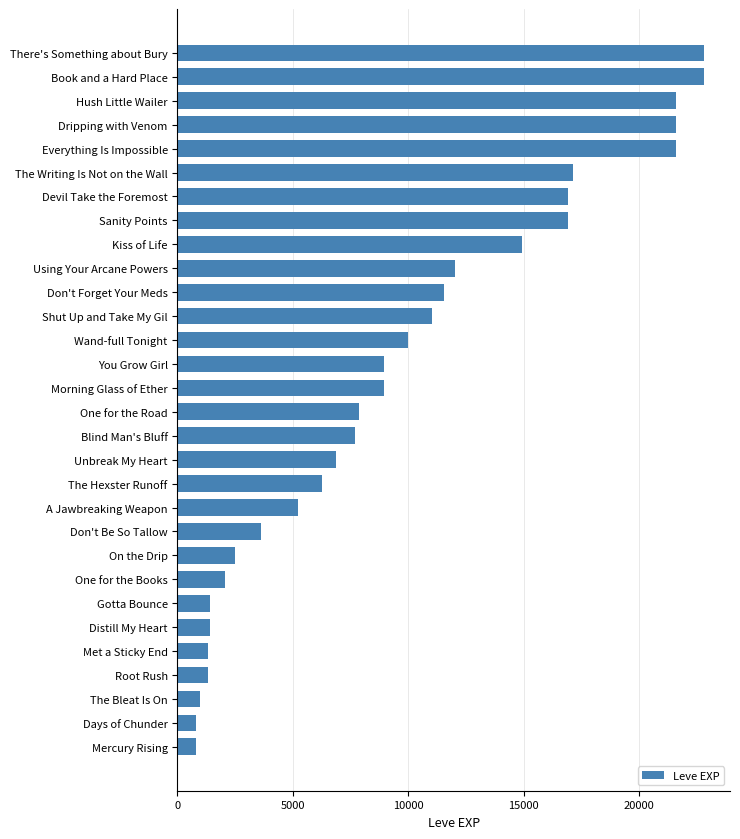

What is the approximate value at Everything Is Impossible?

21600